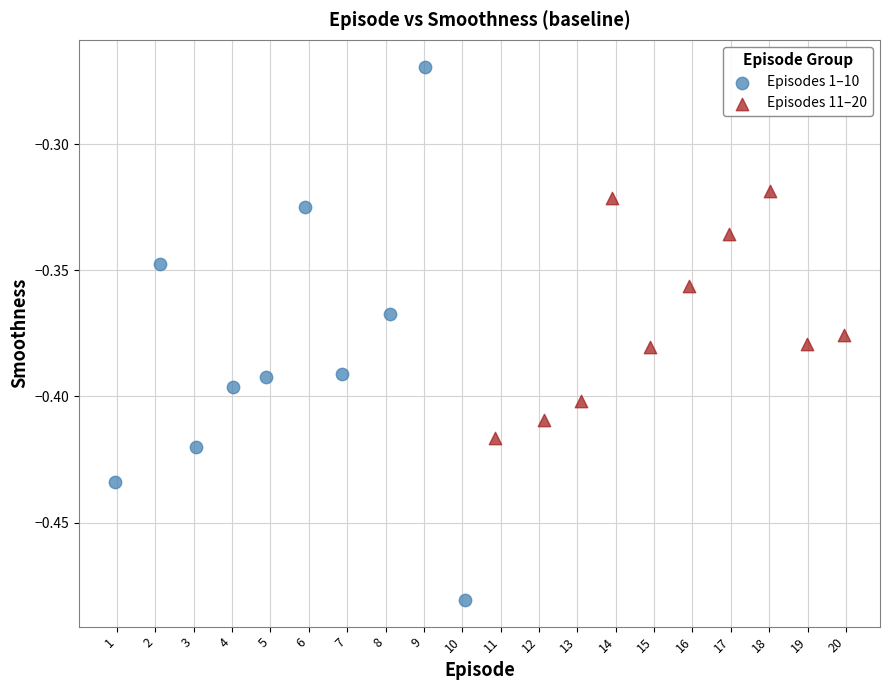

Which series contains the highest Y value?

Episodes 1–10